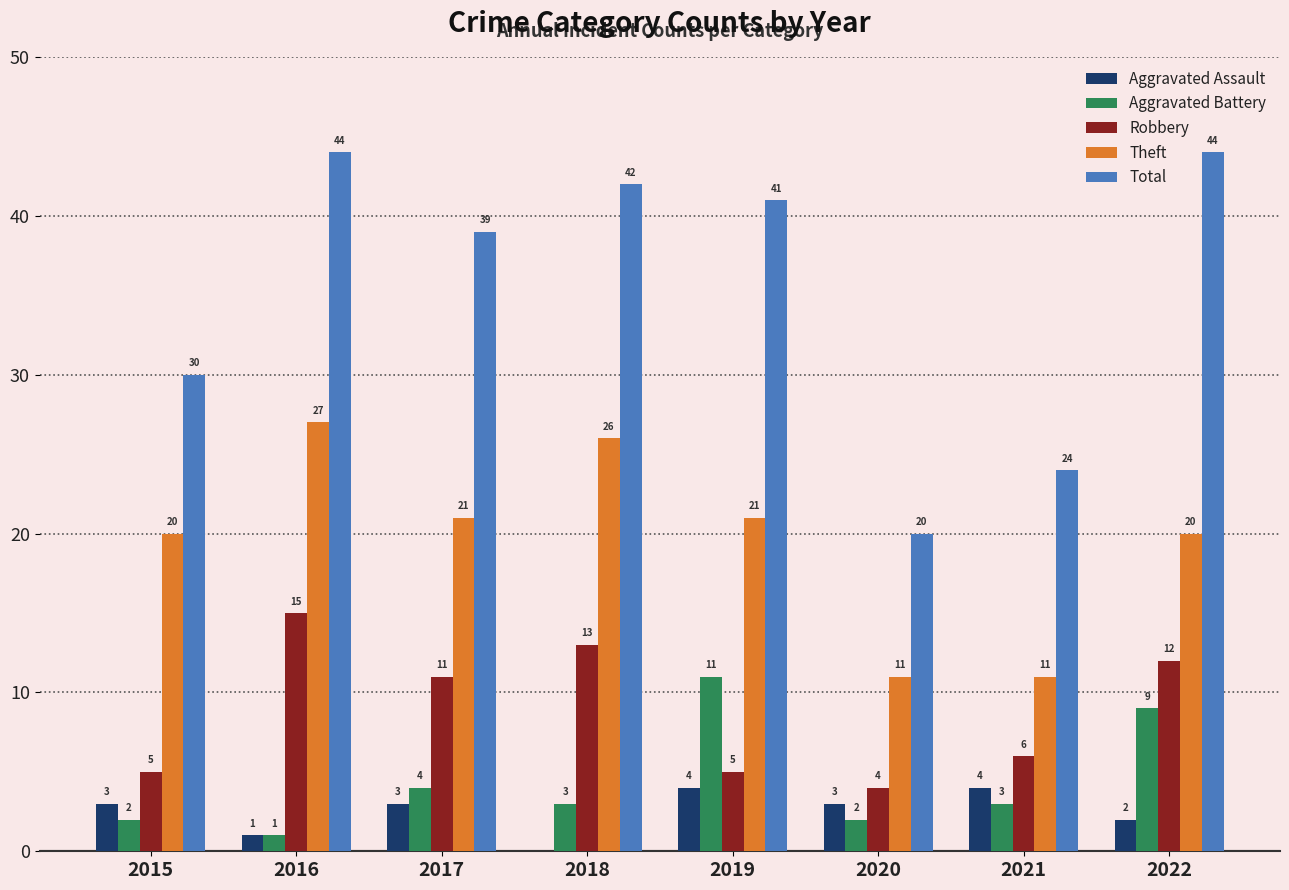

Is it true that Total equals 20 at 2018?

False